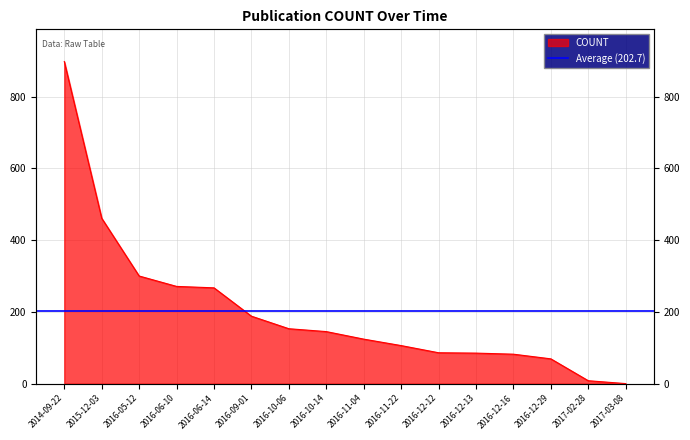

What is the maximum value shown in the chart?

898